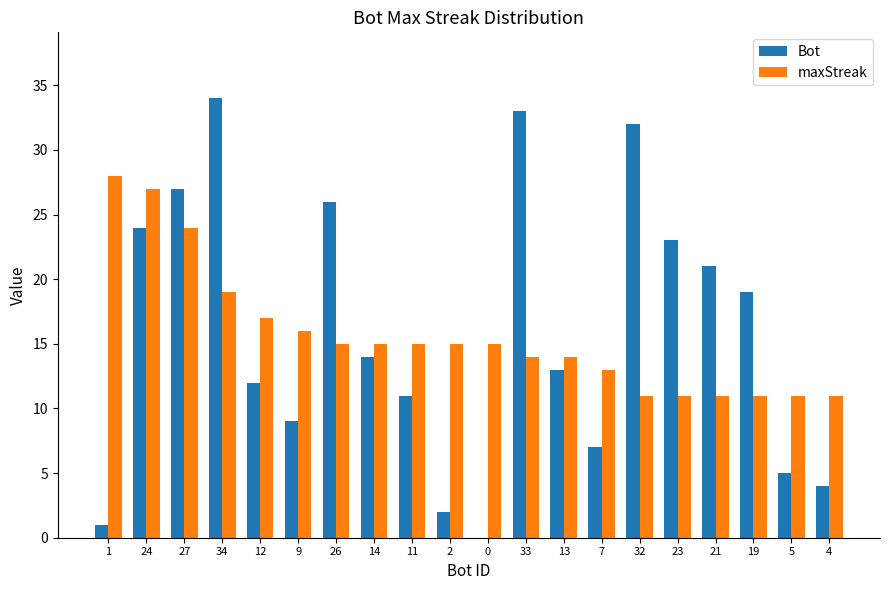

Which series changed the most between 26 and 33?

Bot